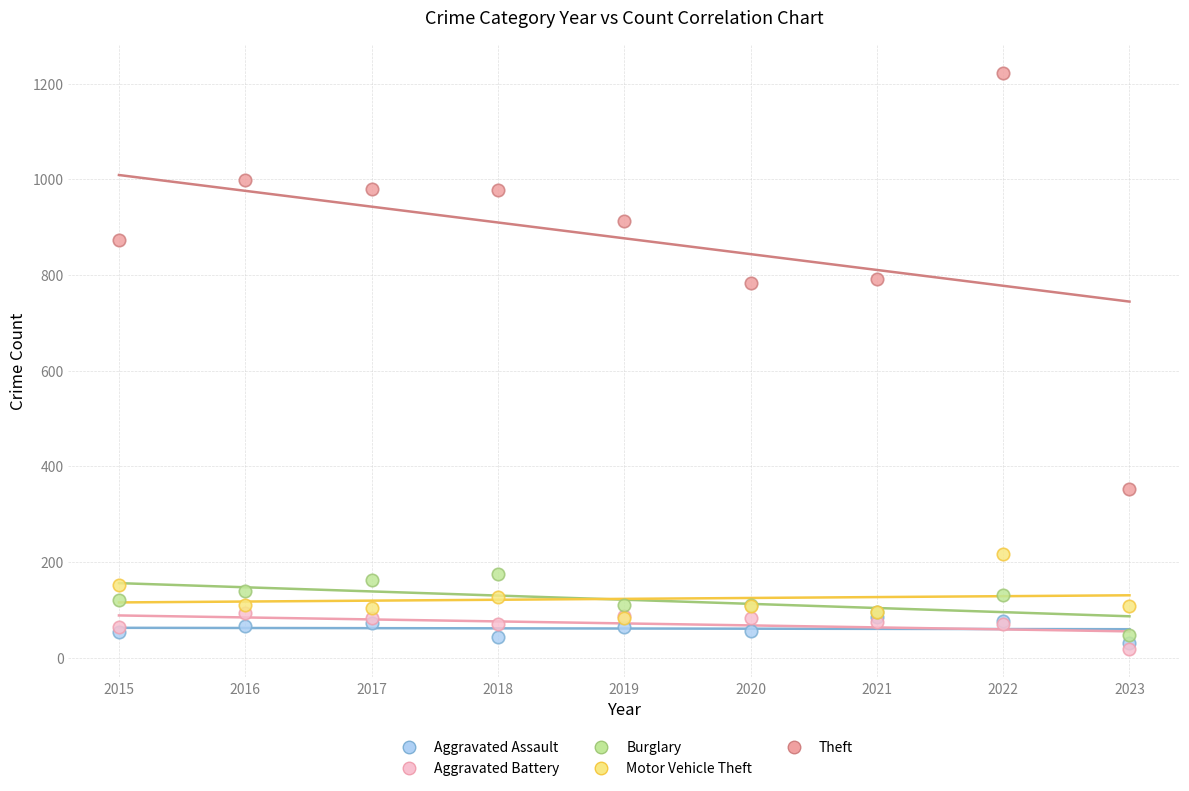

Which series has the largest Y range (max minus min)?

Theft